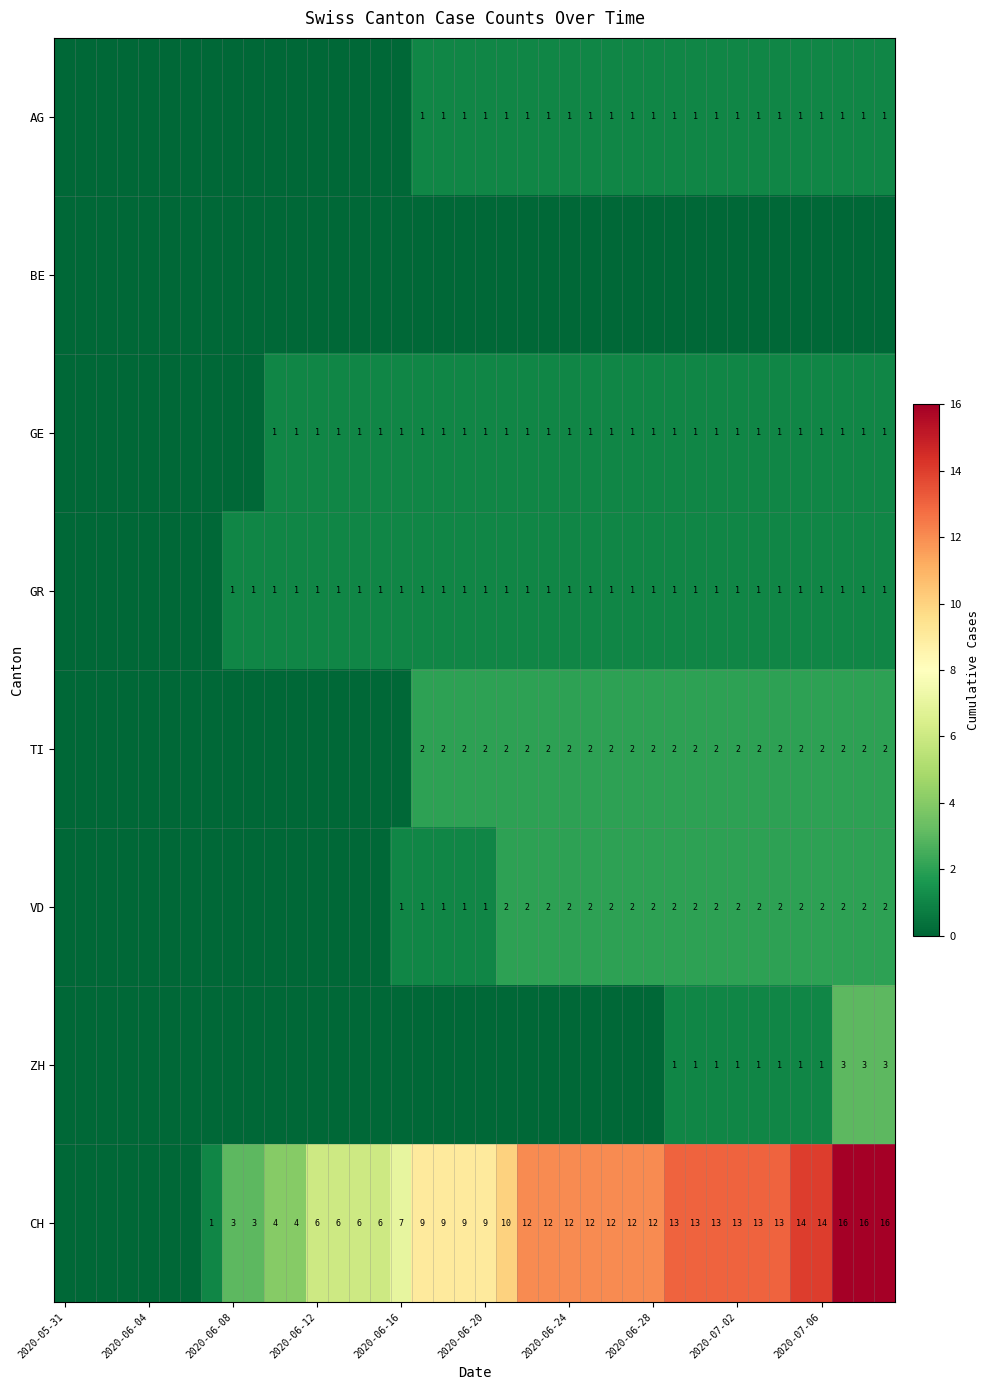

Count the AG values in the range 0 to 1.

40